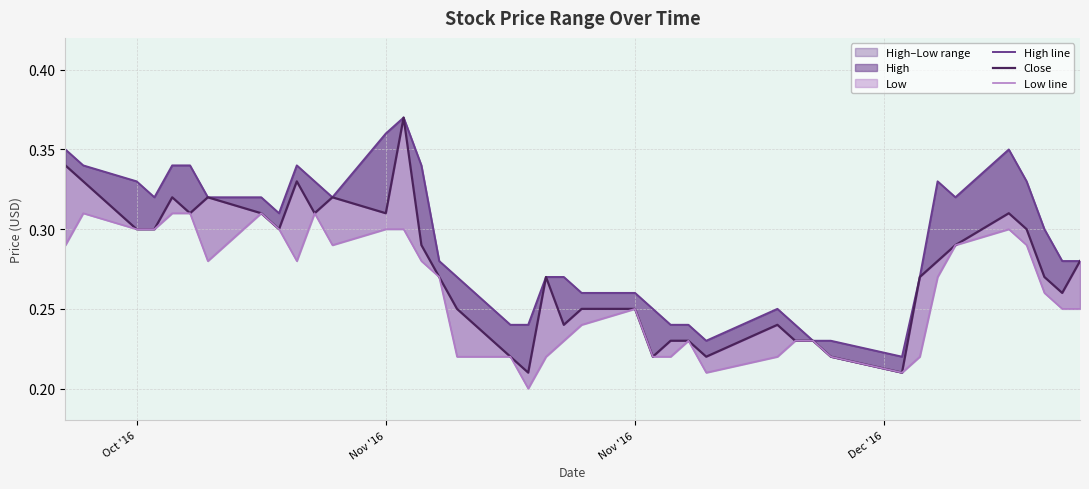

Does the chart have visible grid lines?

Yes